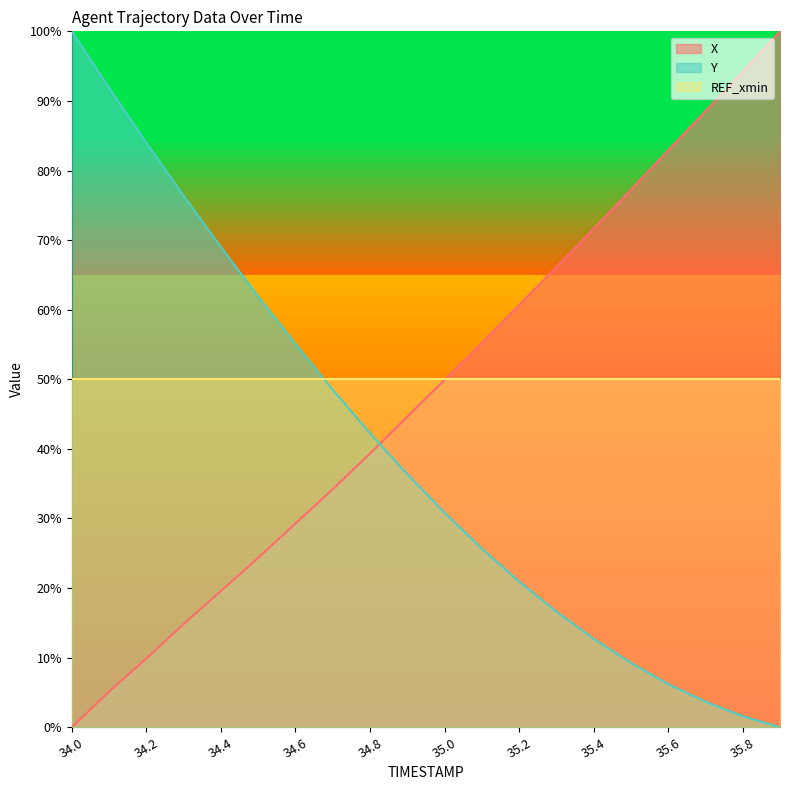

What is the value of the X point at the 9th from the left?

39.3